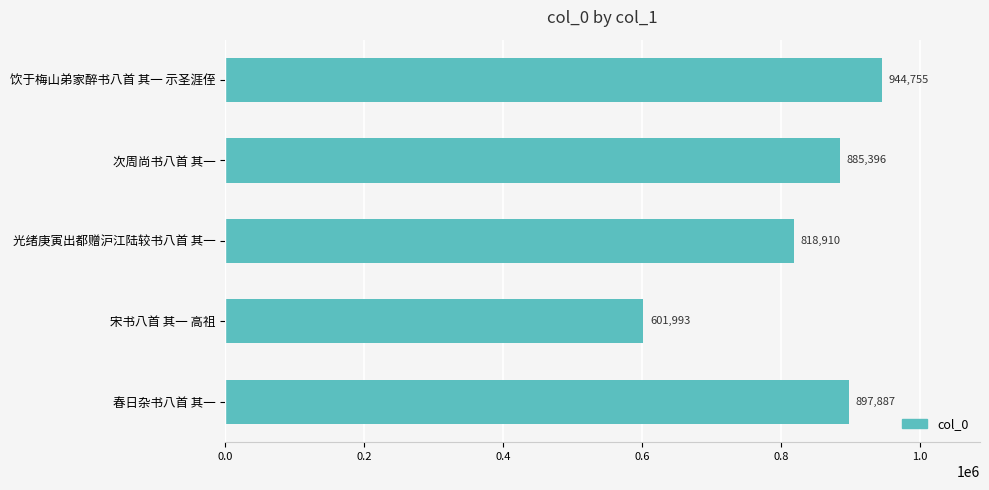

How many data points are less than 885396?

2